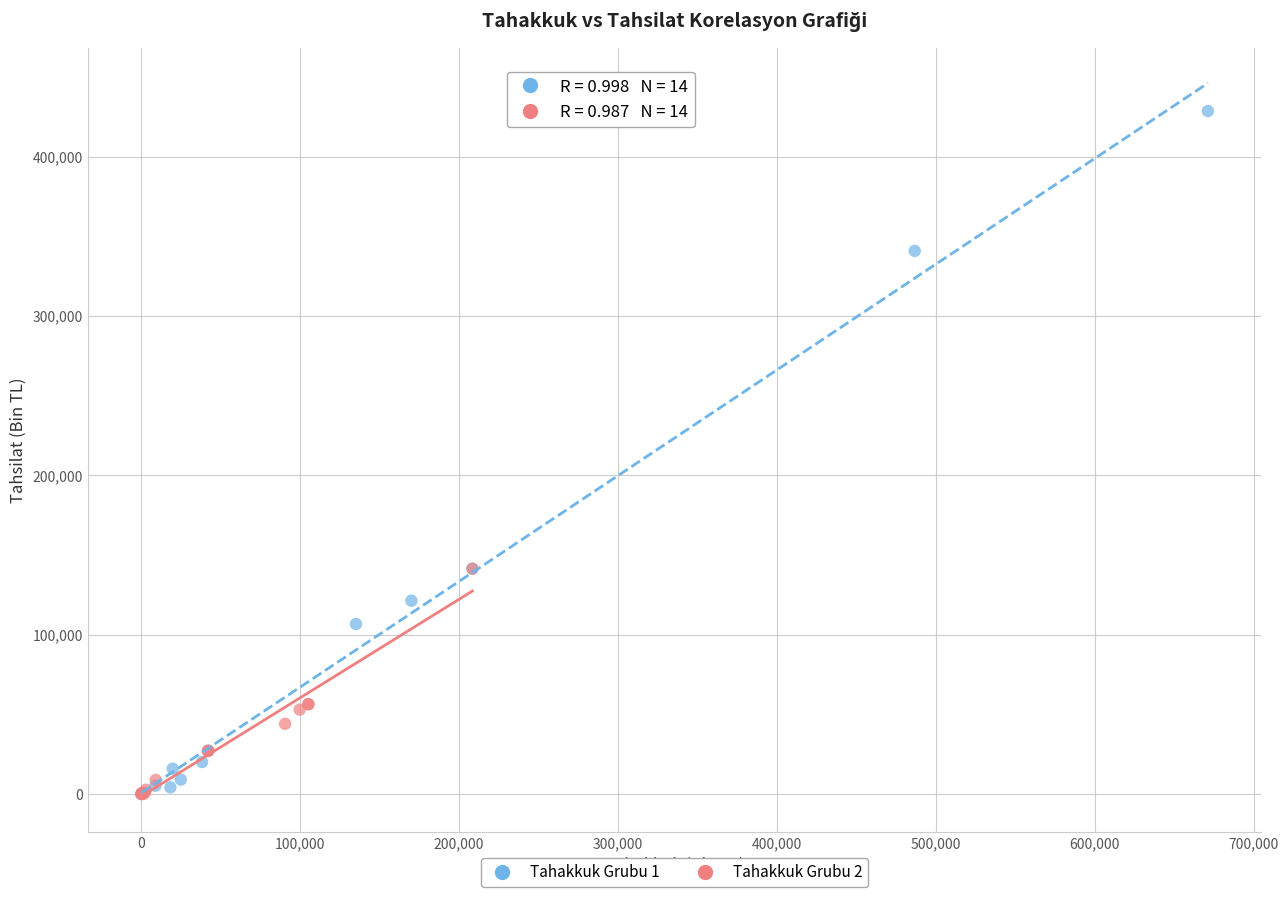

What are all the series names shown in the legend?

Tahakkuk Grubu 1, Tahakkuk Grubu 2